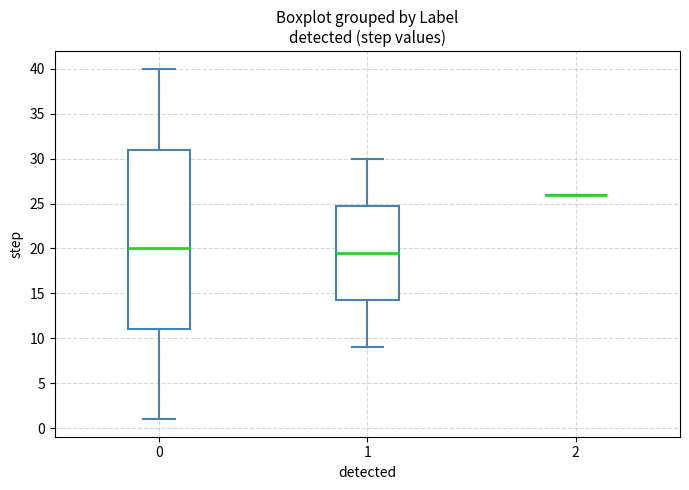

Which box is the tallest, from its lower edge to its upper edge?

0